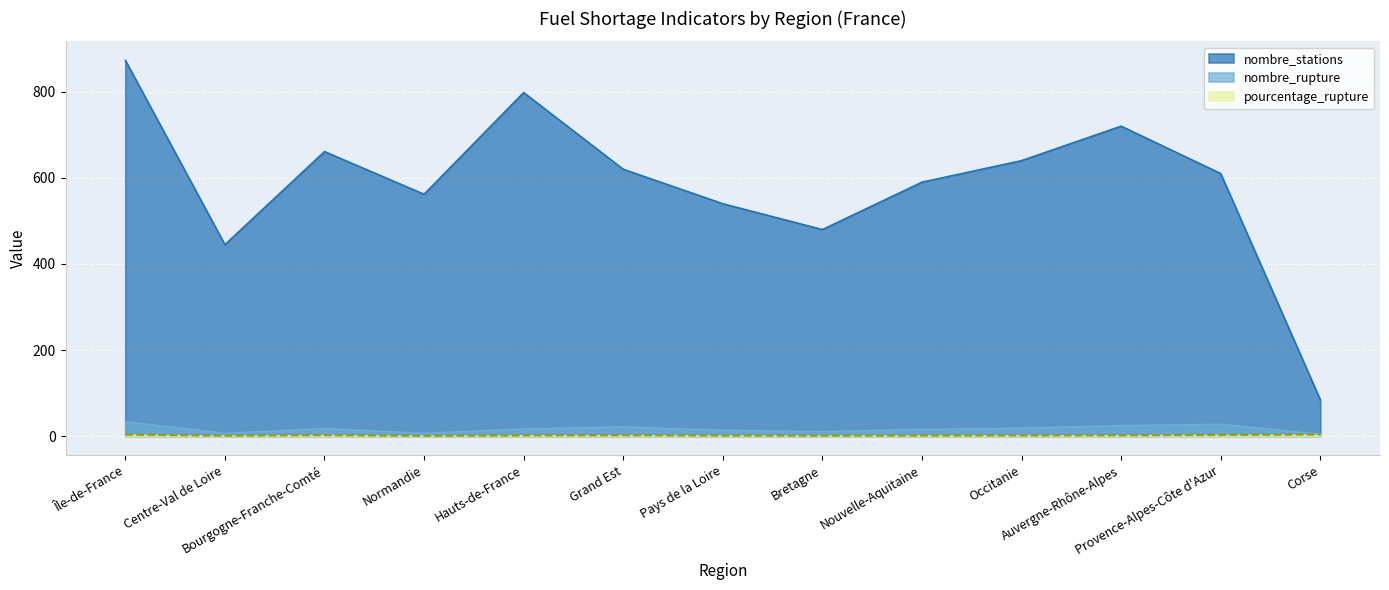

Read the nombre_stations value at Île-de-France.

873.0